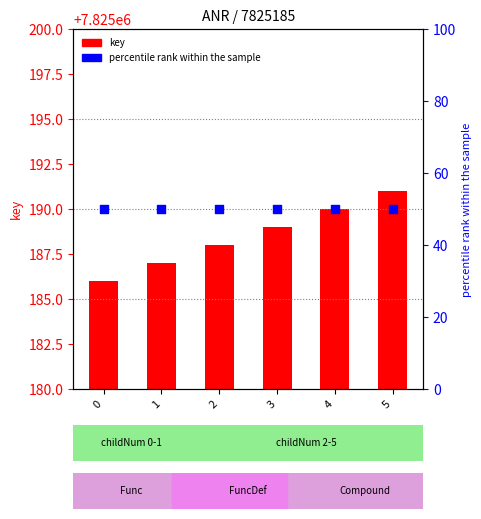

At which category is the sum across all series the highest?

5